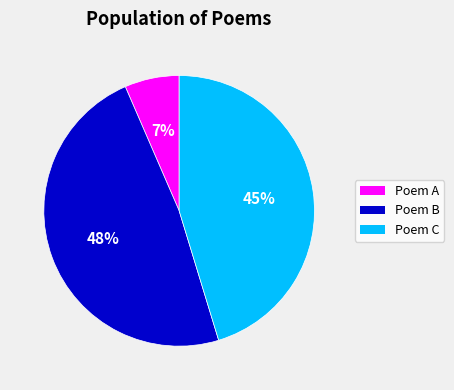

True or false: Poem C accounts for 30% of the total.

False